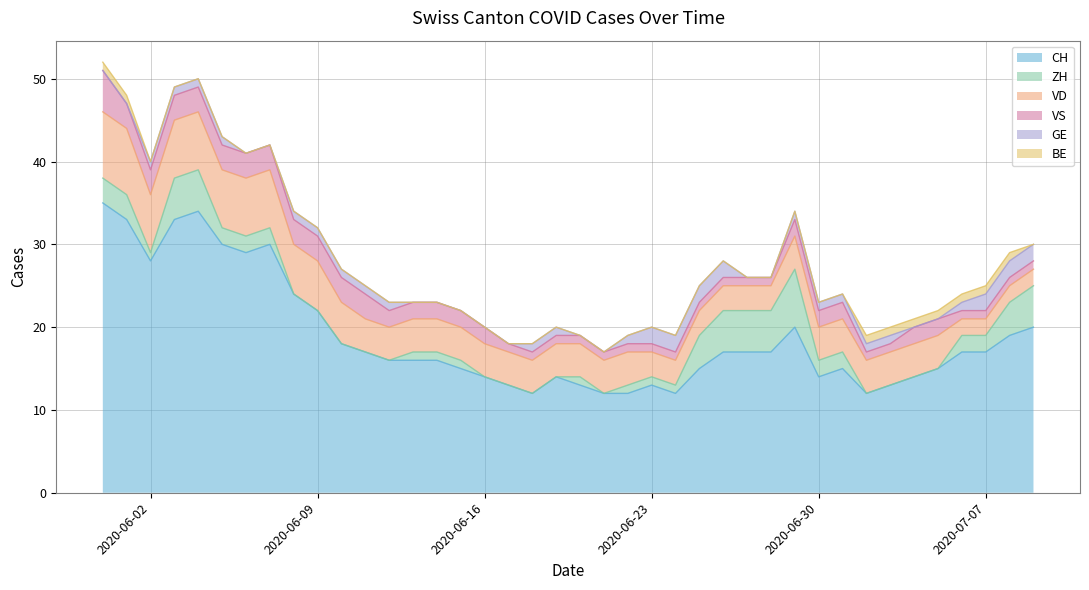

What is the difference between the highest and lowest values at 2020-06-05?

30